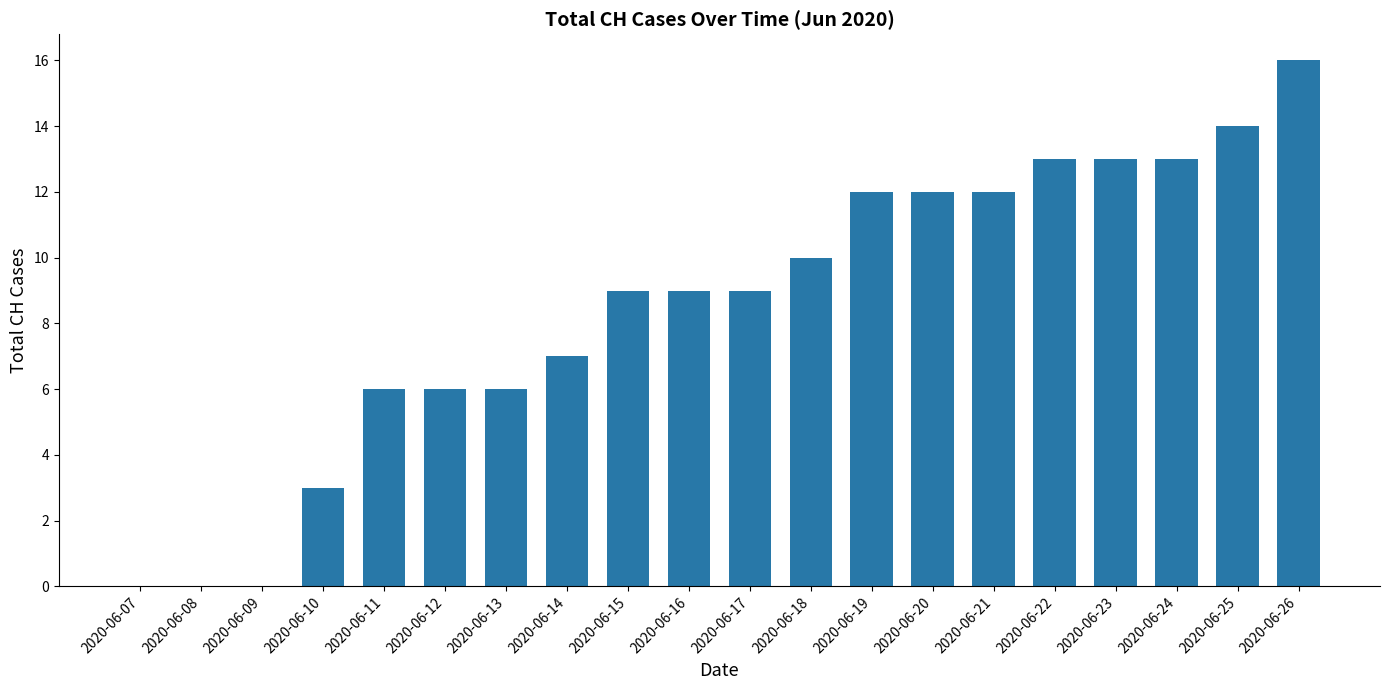

The value at 2020-06-12 is 10. True or false?

False